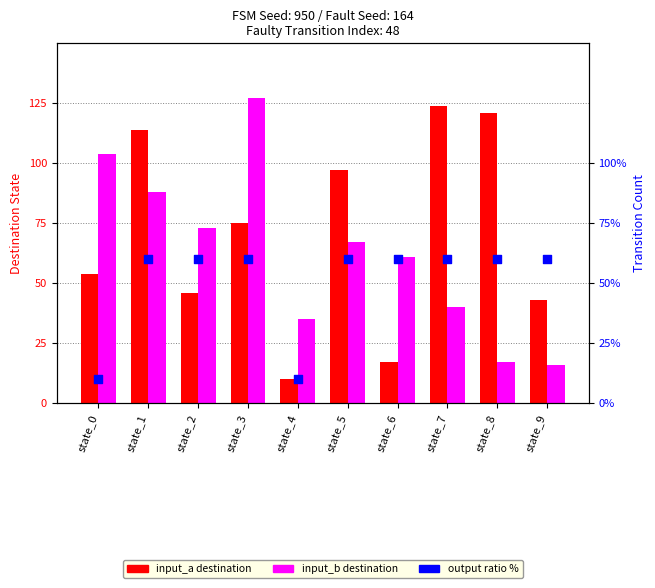

At which category is the sum across all series the highest?

state_1